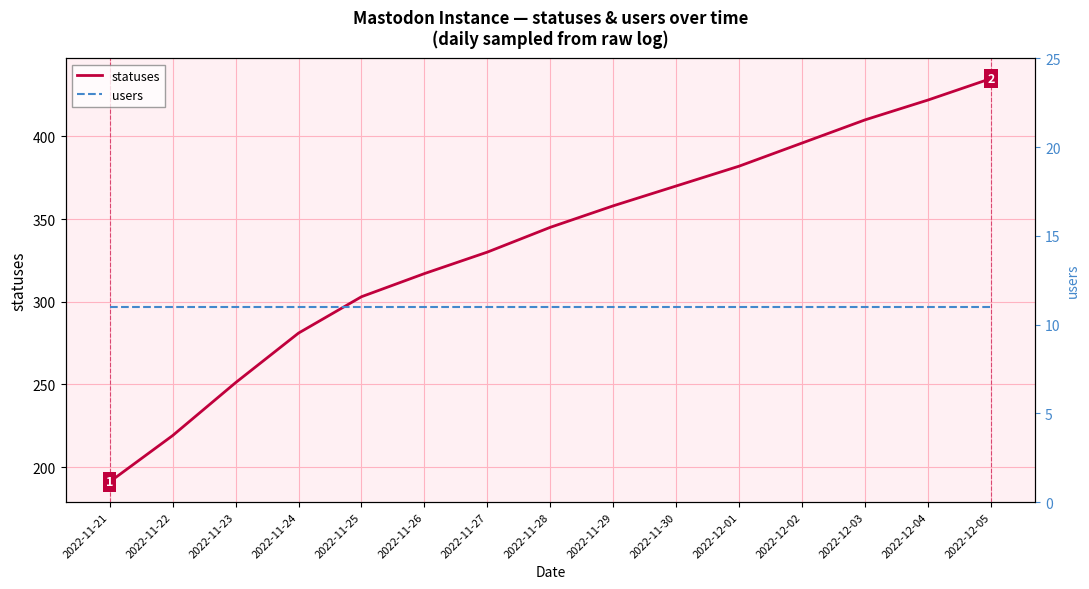

Rank the series by their maximum value, from highest to lowest.

statuses, users